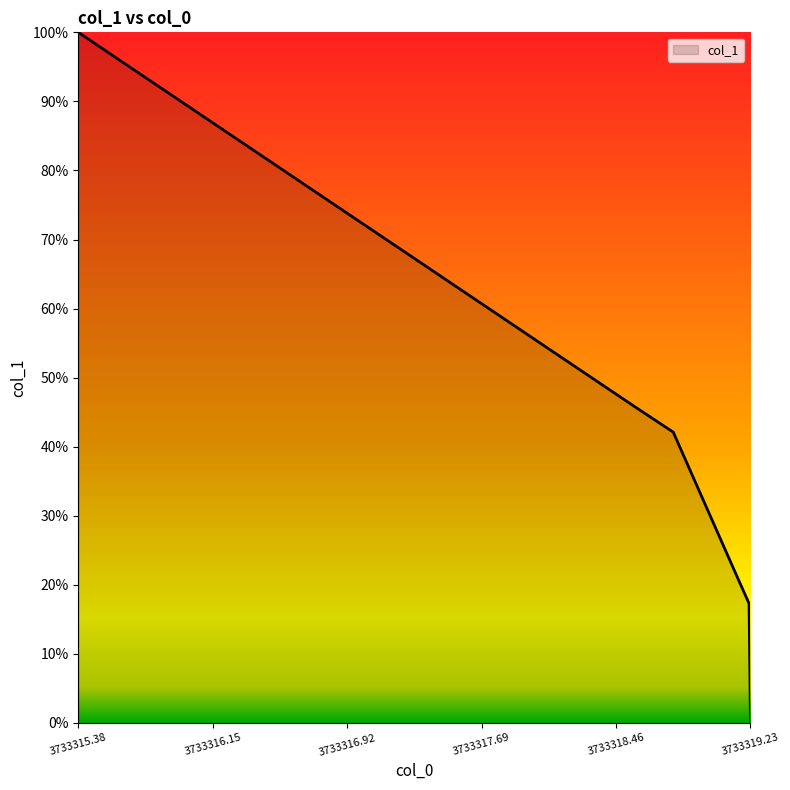

Does the chart display data point markers on the line(s)?

No